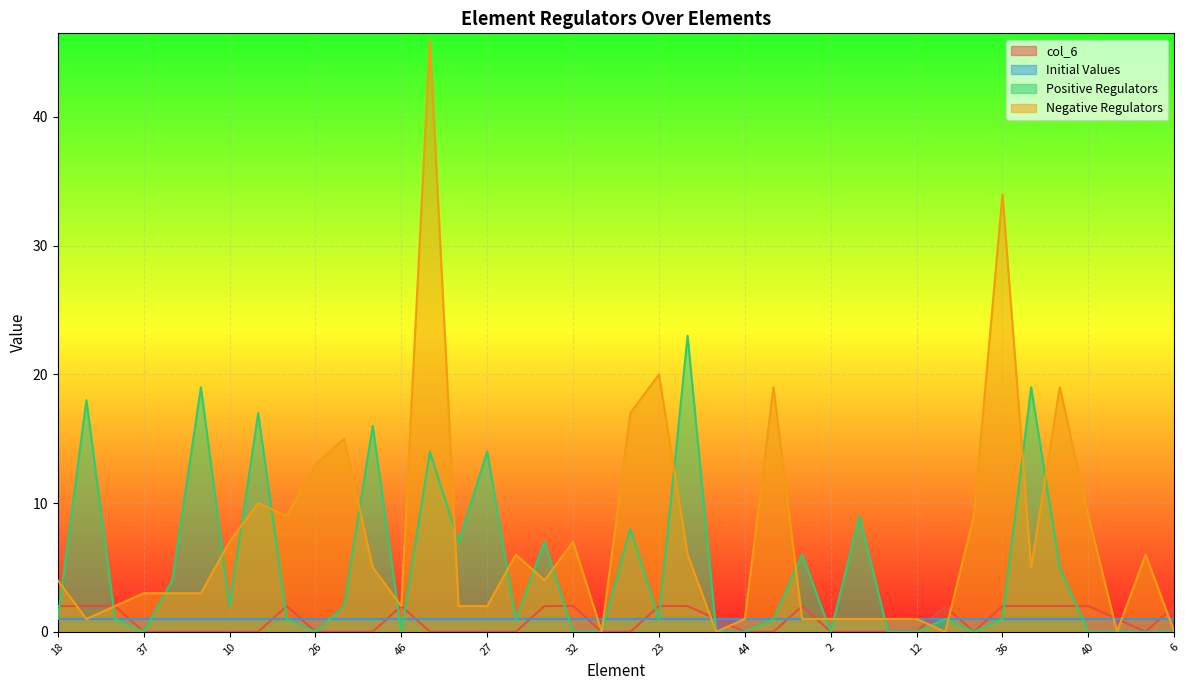

What is the sum of all Negative Regulators values?

294